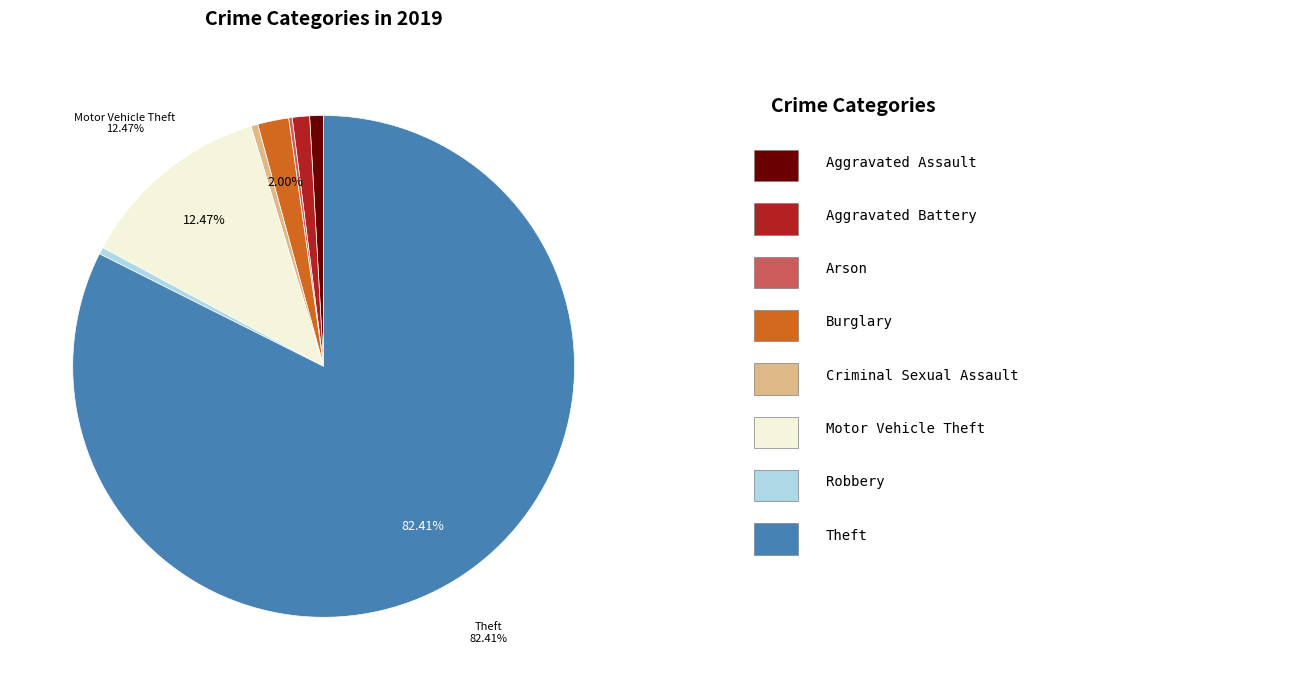

Does any single category account for the majority?

Yes